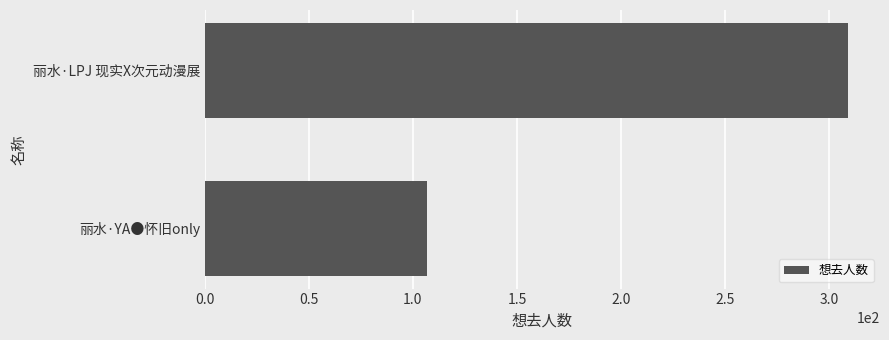

List the labels in order of value, largest first.

丽水·LPJ 现实X次元动漫展, 丽水·YA●怀旧only